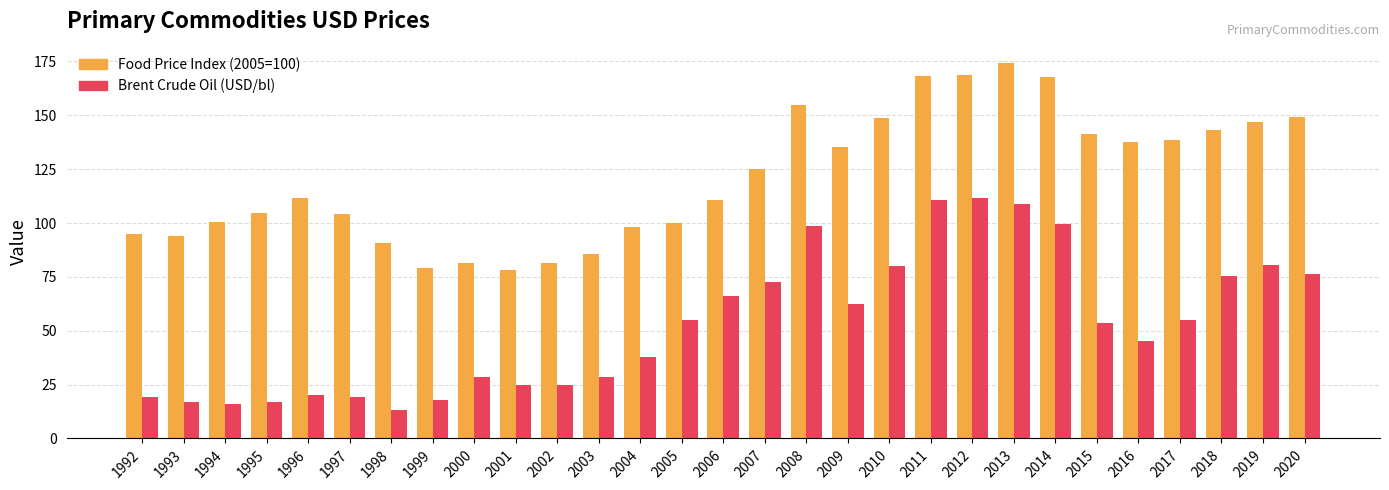

What are all the series names shown in the legend?

Food Price Index (2005=100), Brent Crude Oil (USD/bl)